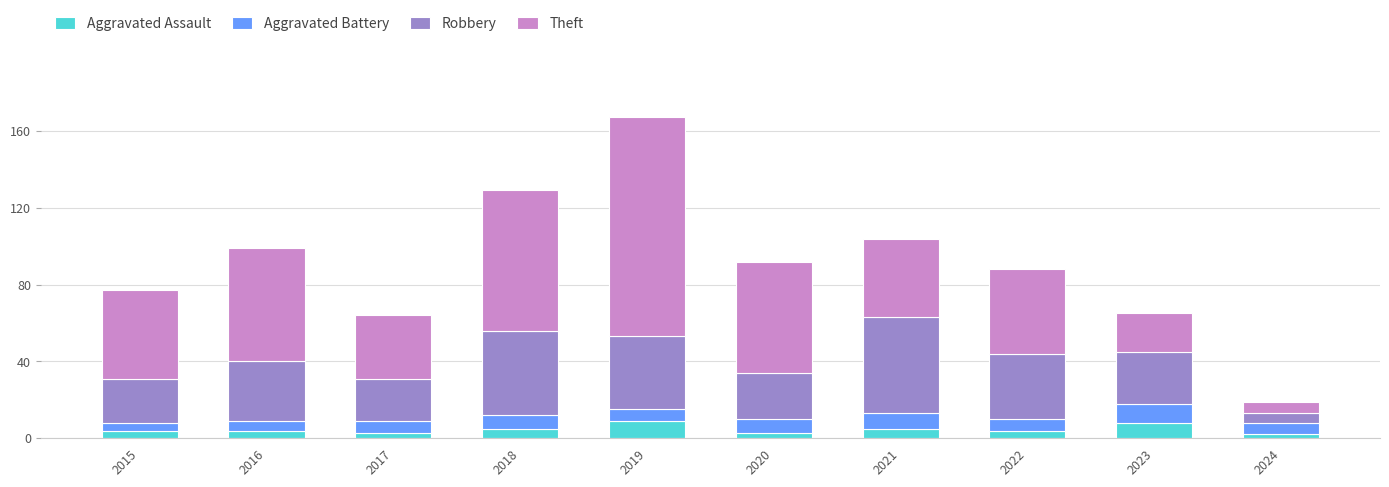

What is the highest value of the Aggravated Assault series?

9